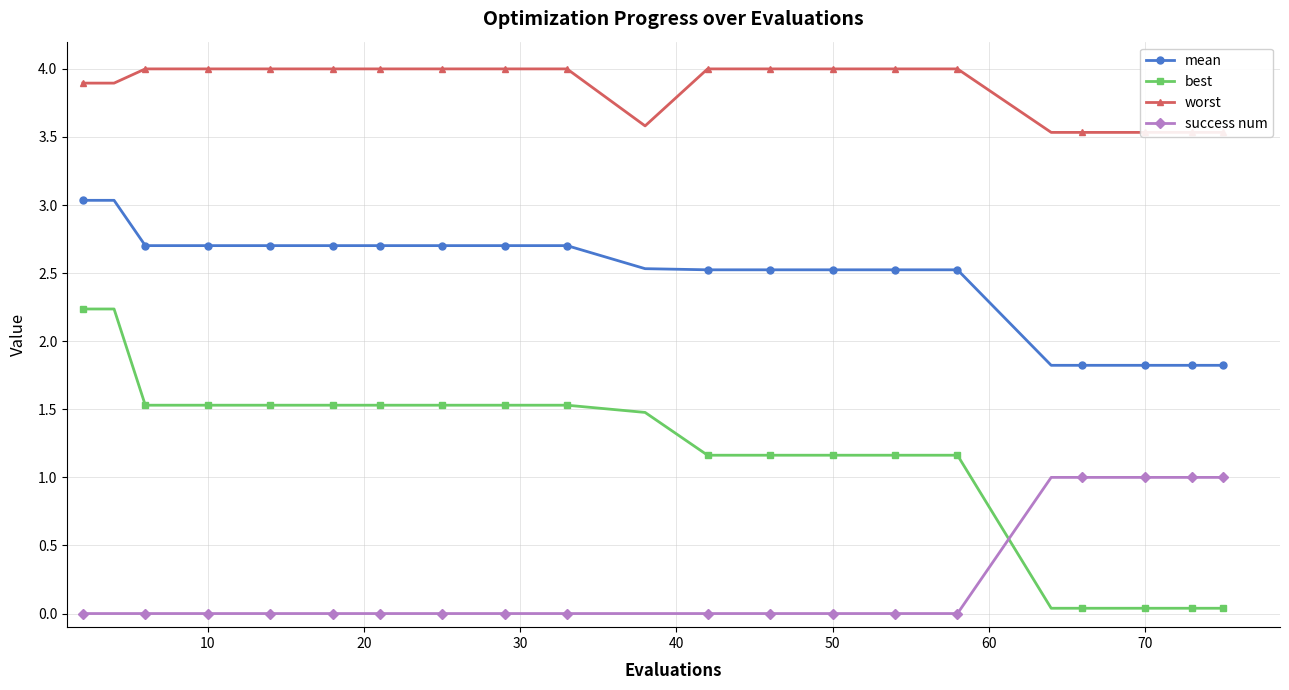

What is the sum of all mean values?

88.3